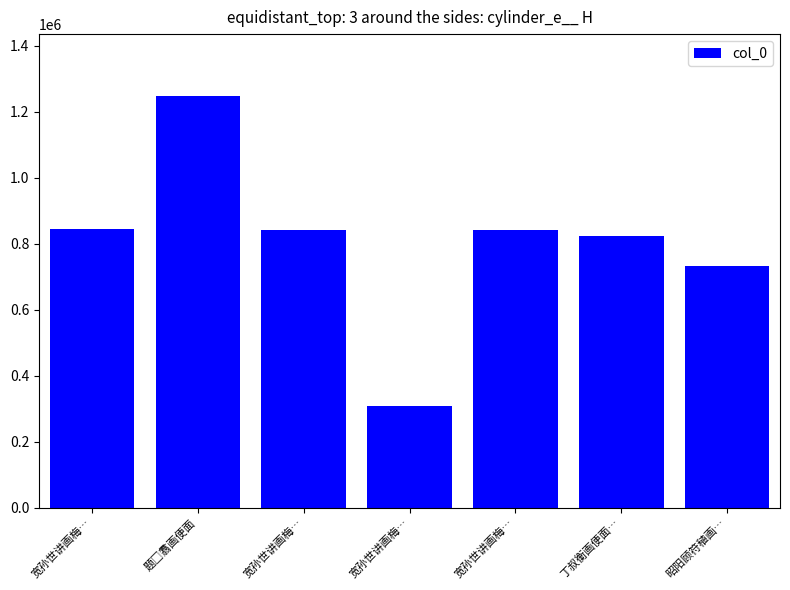

Does the chart contain any negative values?

No